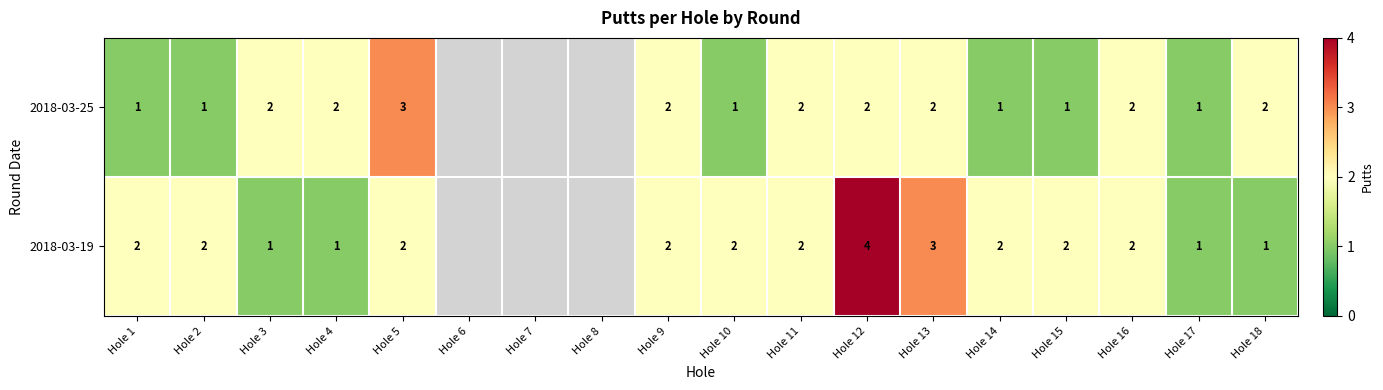

The value of 2018-03-19 at Hole 14 is 2. True or false?

True